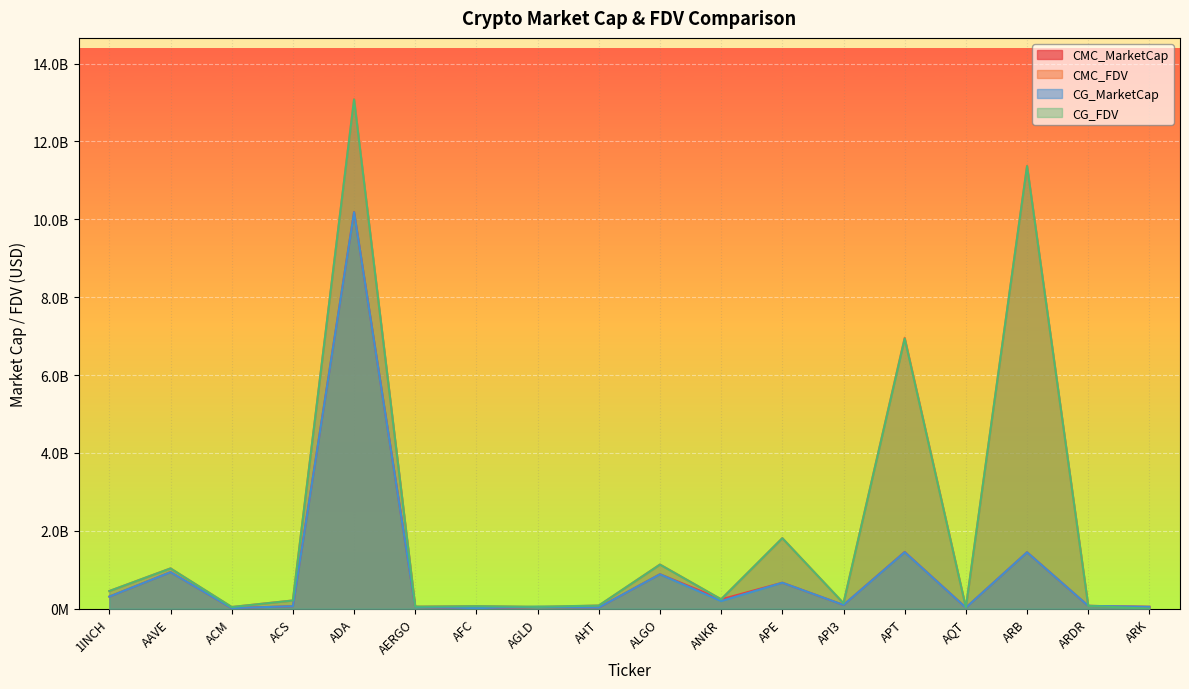

What position from the left is AQT?

15